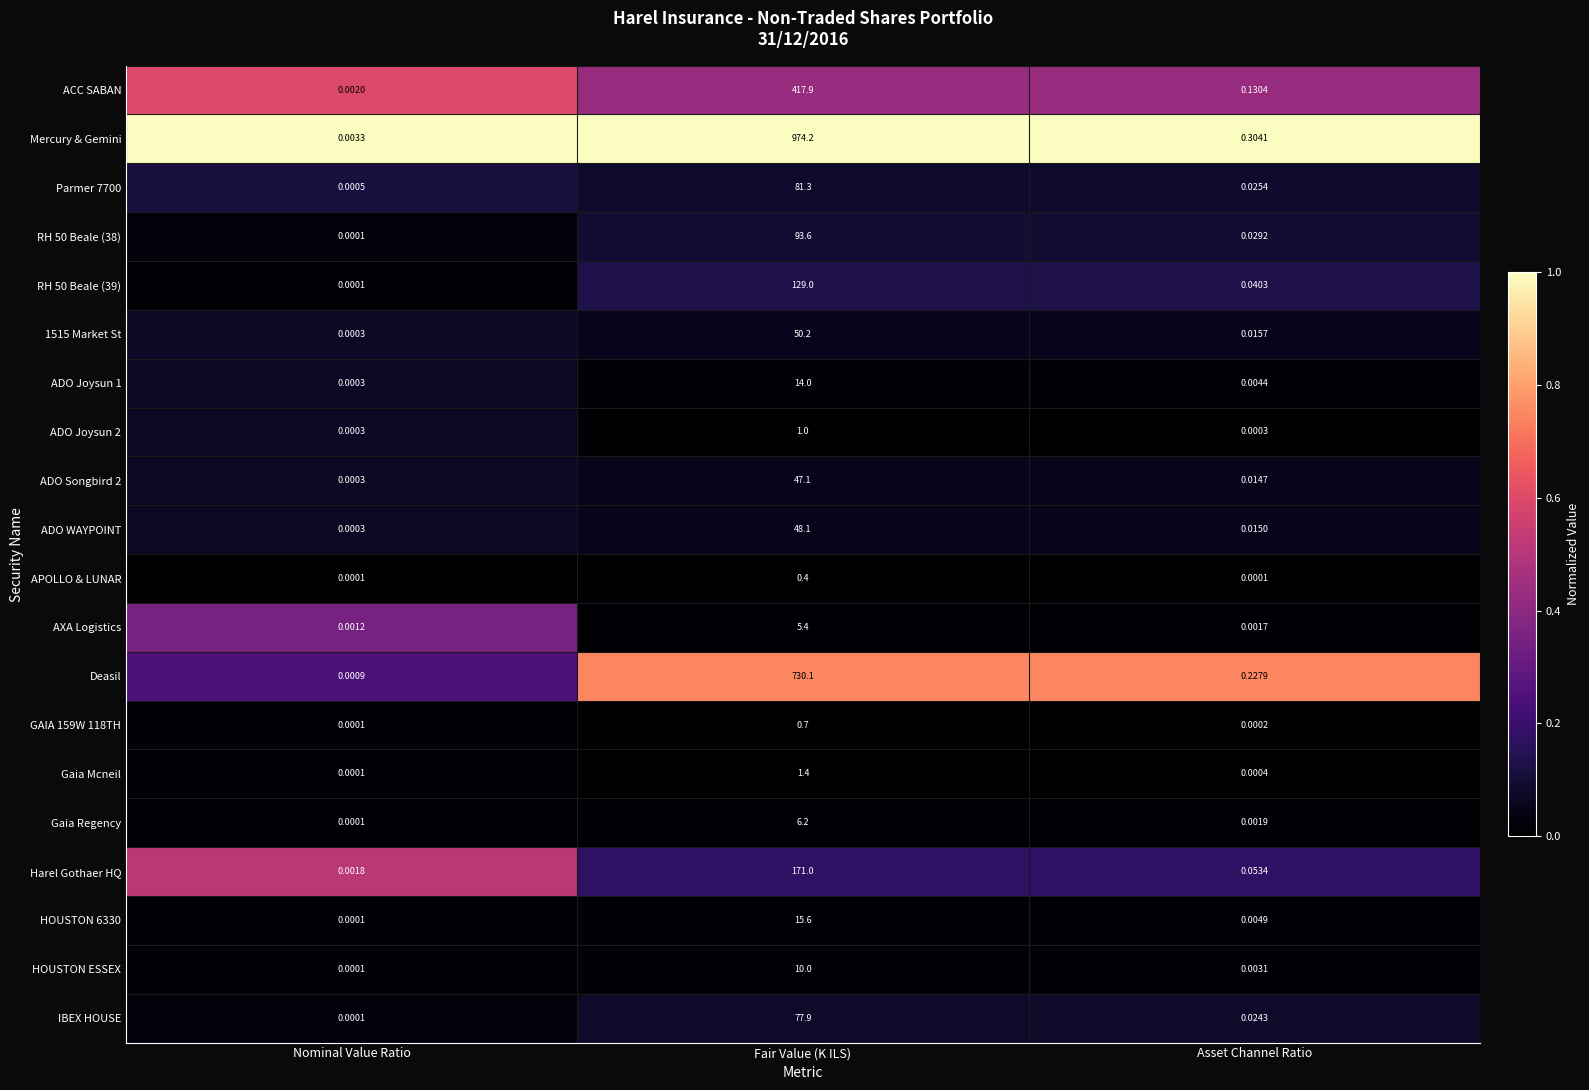

Which series changed the most between Fair Value (K ILS) and Asset Channel Ratio?

Mercury & Gemini